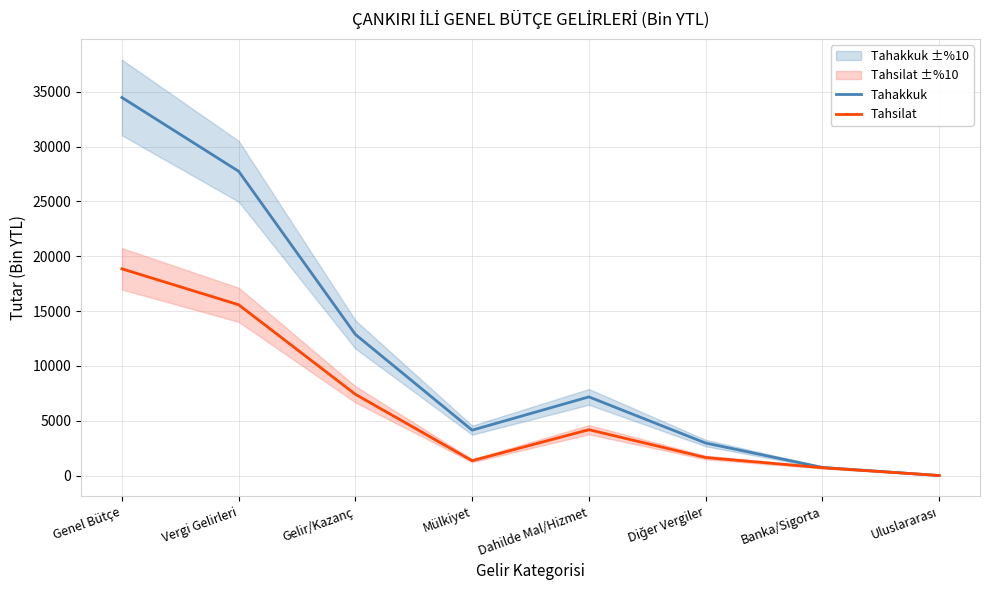

In Tahsilat, how many points are higher than both neighbors (excluding endpoints)?

1